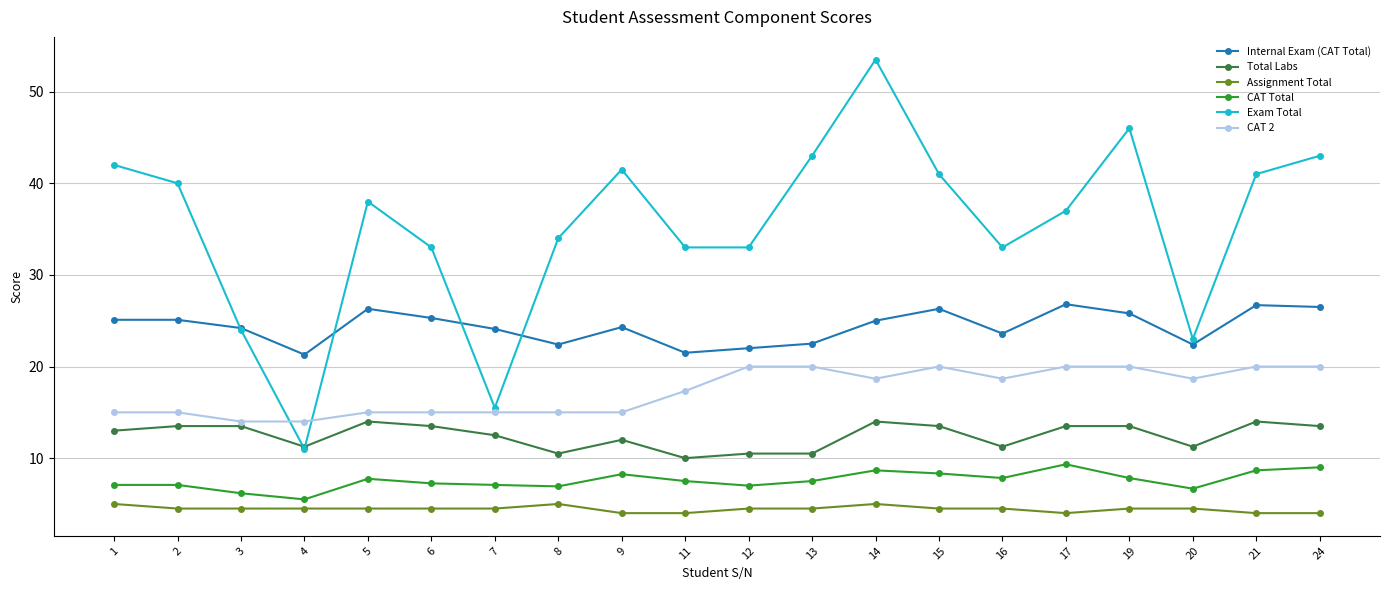

What is the difference between the highest and lowest values at 14?

48.5